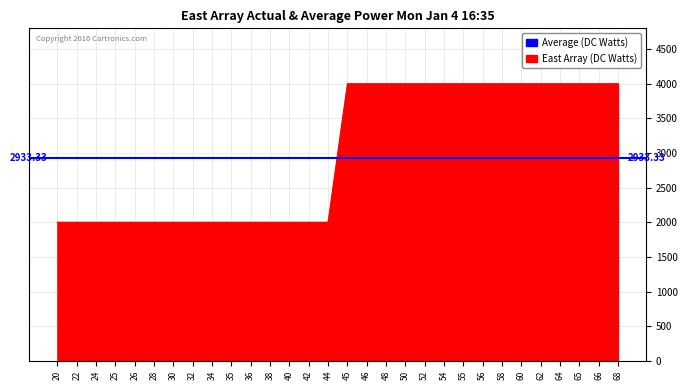

How many data points are less than 4000?

15